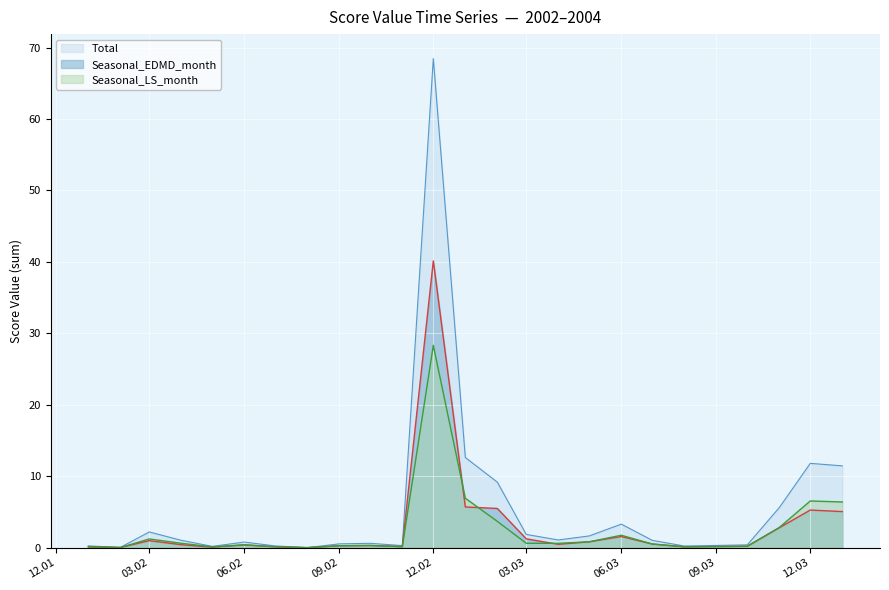

What are all the series names shown in the legend?

Total, Seasonal_EDMD_month, Seasonal_LS_month